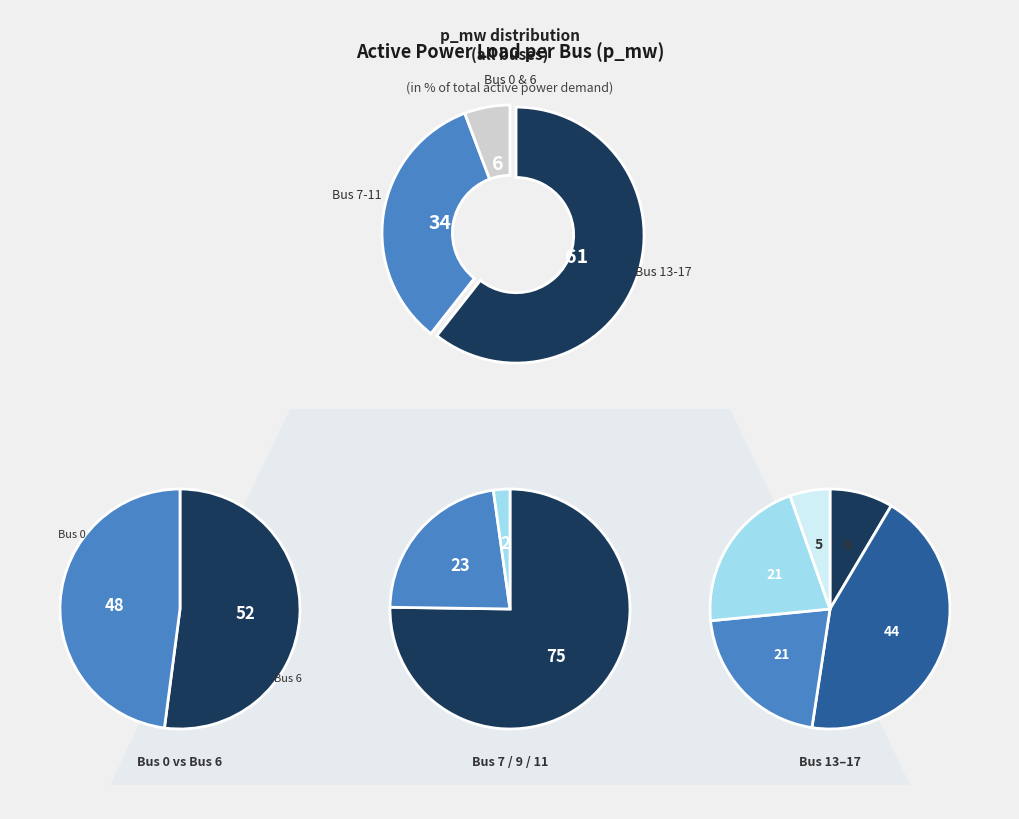

How many segments does this pie chart have?

10